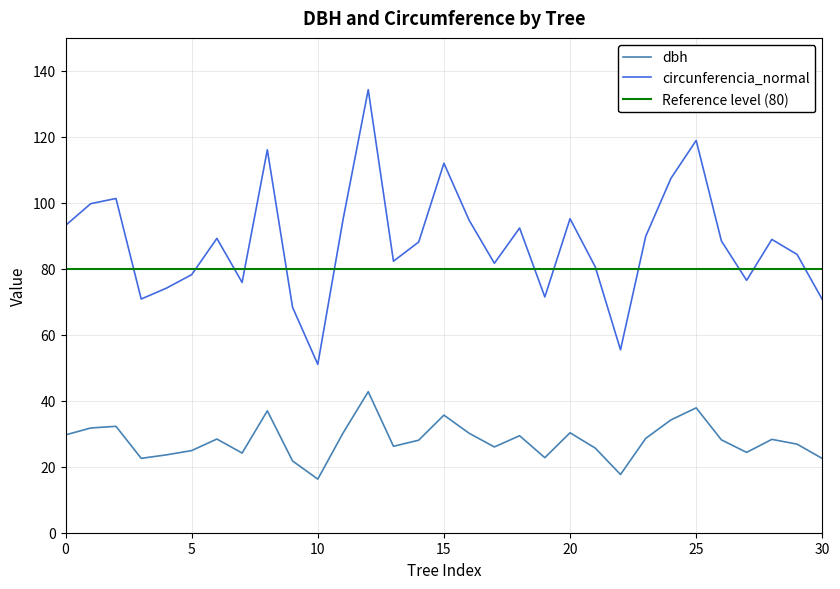

At 92422023, list the series in order from smallest to largest.

dbh, circunferencia_normal